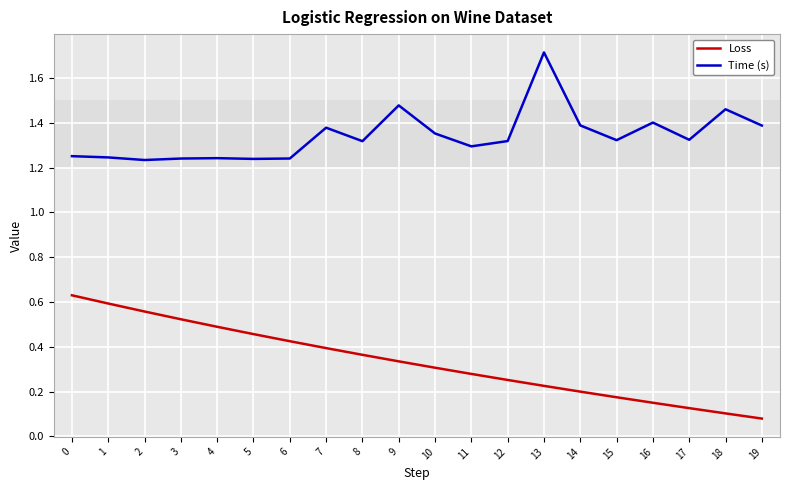

The Loss series shows 0.6 at 8. True or false?

False